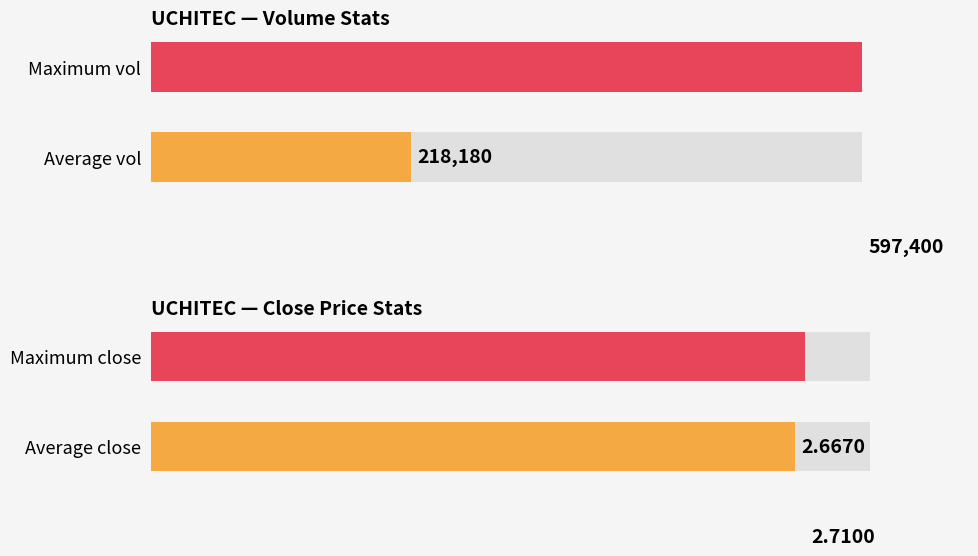

What is the minimum value for vol?

49300.0